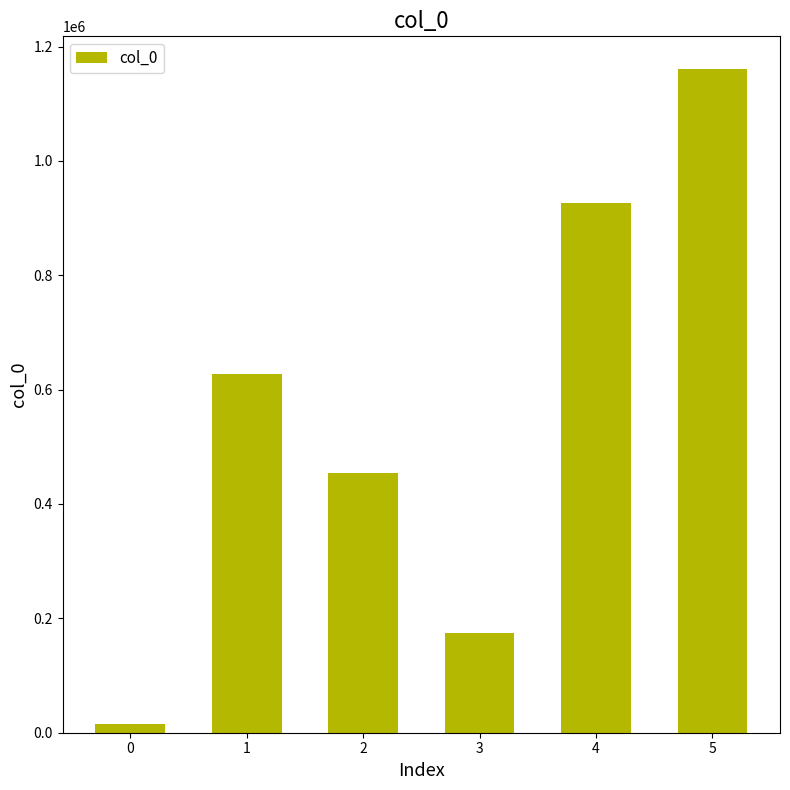

Rank the categories by value from lowest to highest.

0, 3, 2, 1, 4, 5